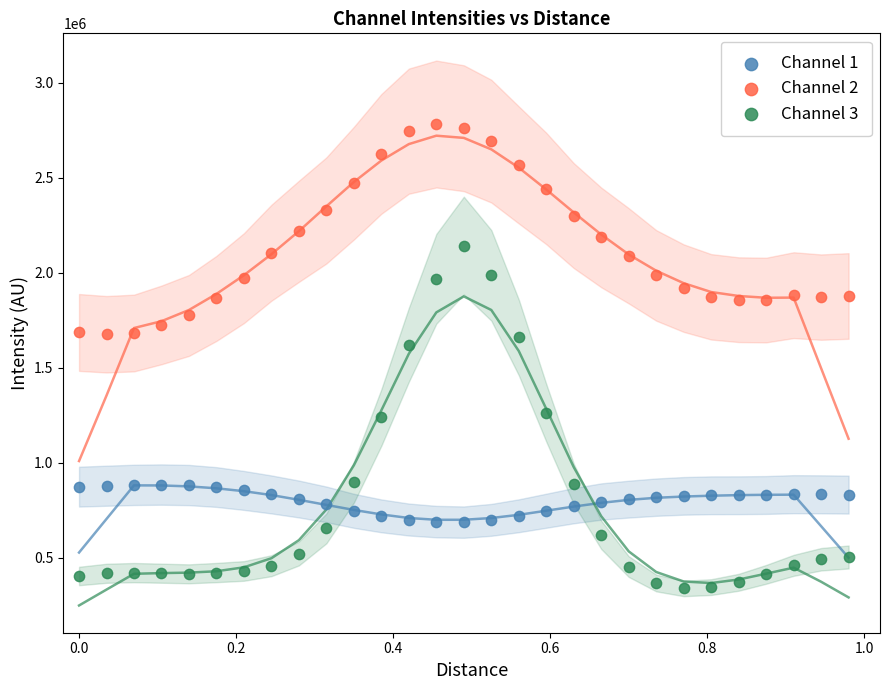

What is the X range (max minus min) for the scatter plot?

1.0